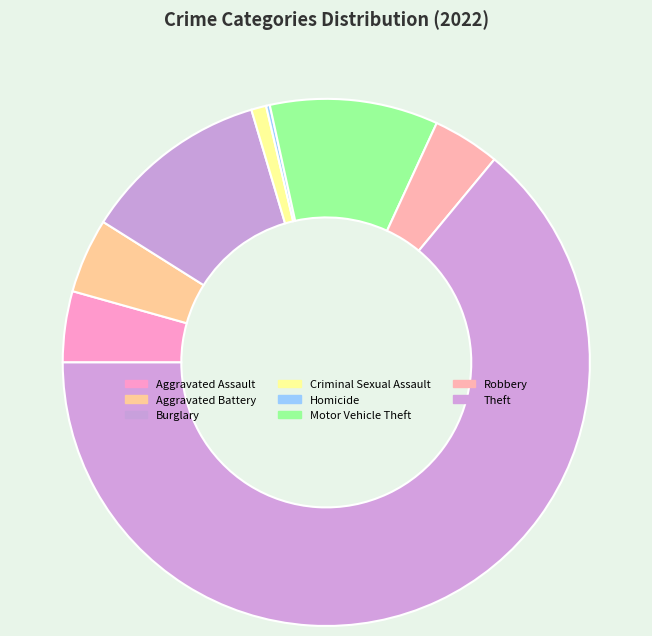

To the nearest percent, what is the difference between the Criminal Sexual Assault and Aggravated Battery slice percentages?

4%